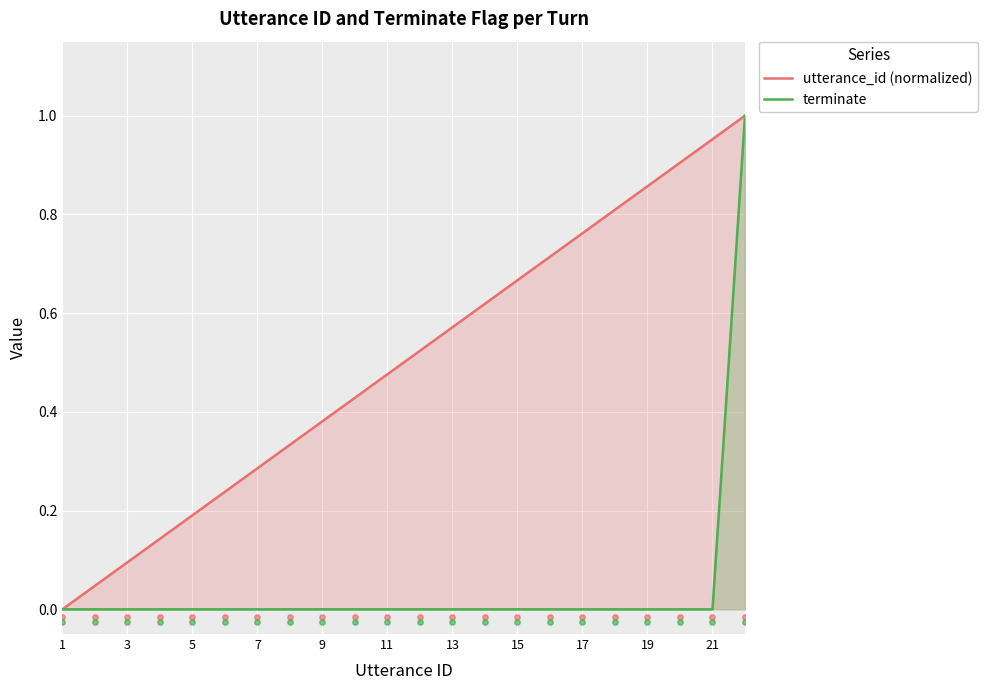

Which series contains the lowest Y value?

utterance_id (normalized)